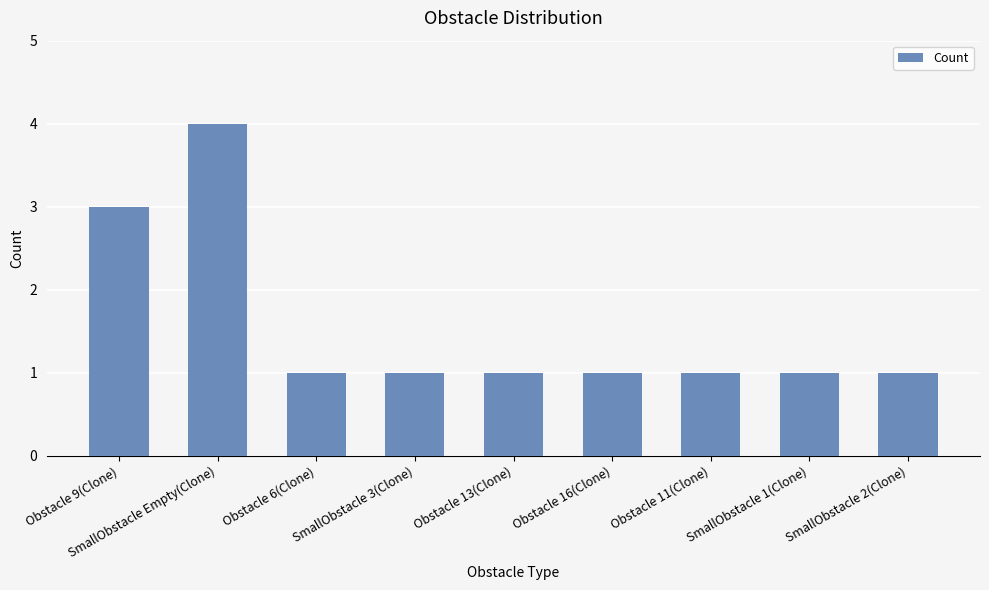

Which has a higher value, SmallObstacle Empty(Clone) or SmallObstacle 3(Clone)?

SmallObstacle Empty(Clone)